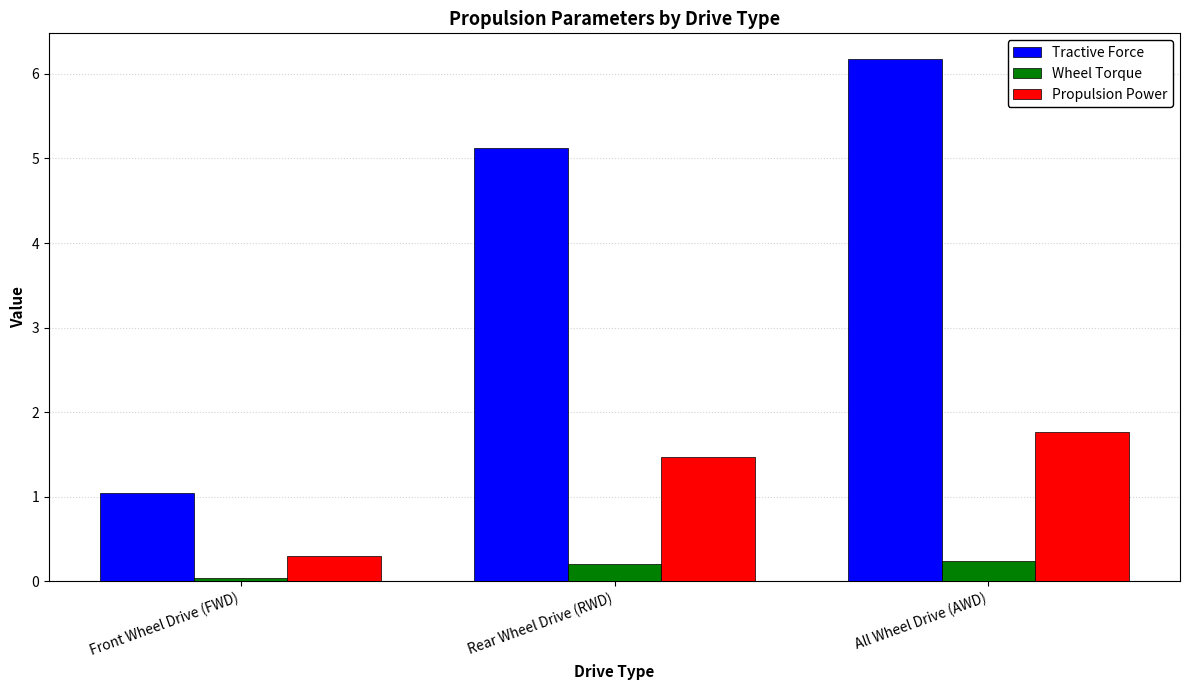

How many groups of bars are there?

3